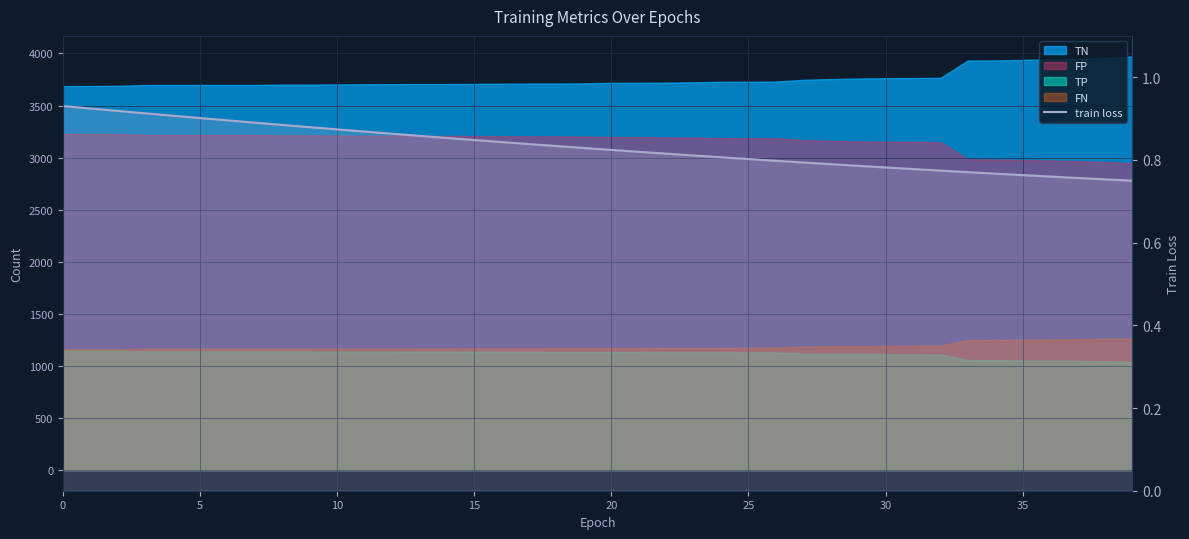

Does the chart display data point markers on the line(s)?

No